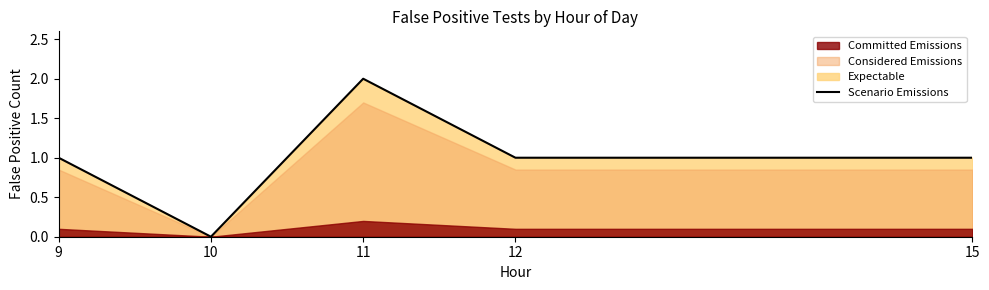

Rank the categories by value from highest to lowest.

11, 9, 12, 15, 10